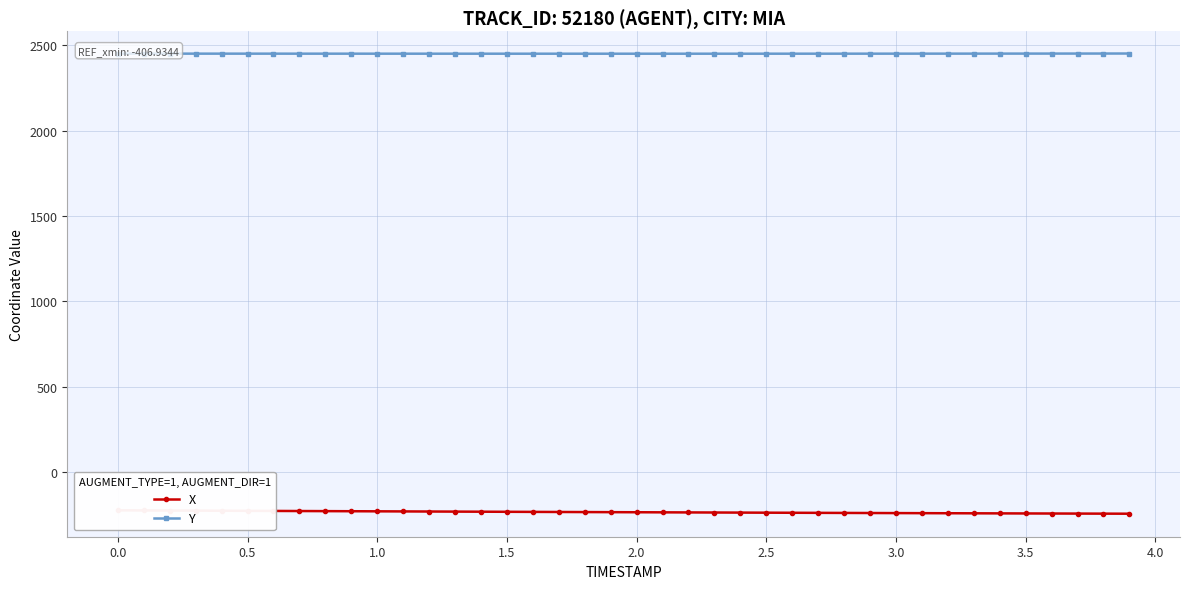

What is the difference between the maximum and minimum values in the Y series?

1.1